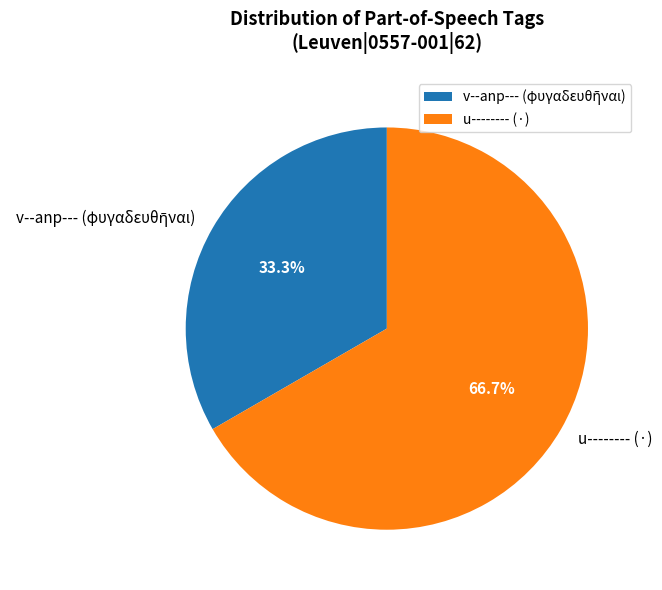

Which category accounts for the majority?

u-------- (·)